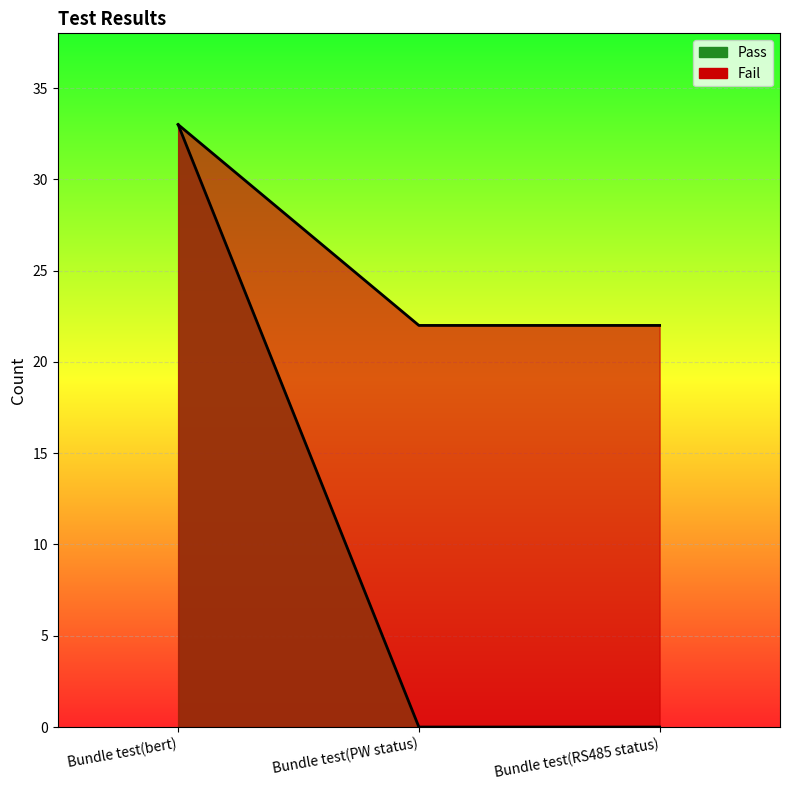

What is the maximum value for Fail?

33